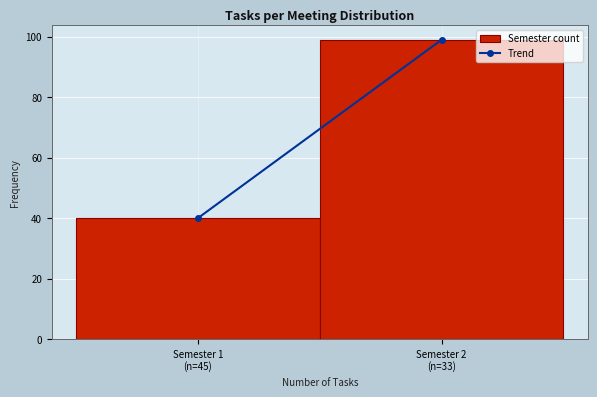

Reading left to right, what are all the values shown in this chart?

40	99